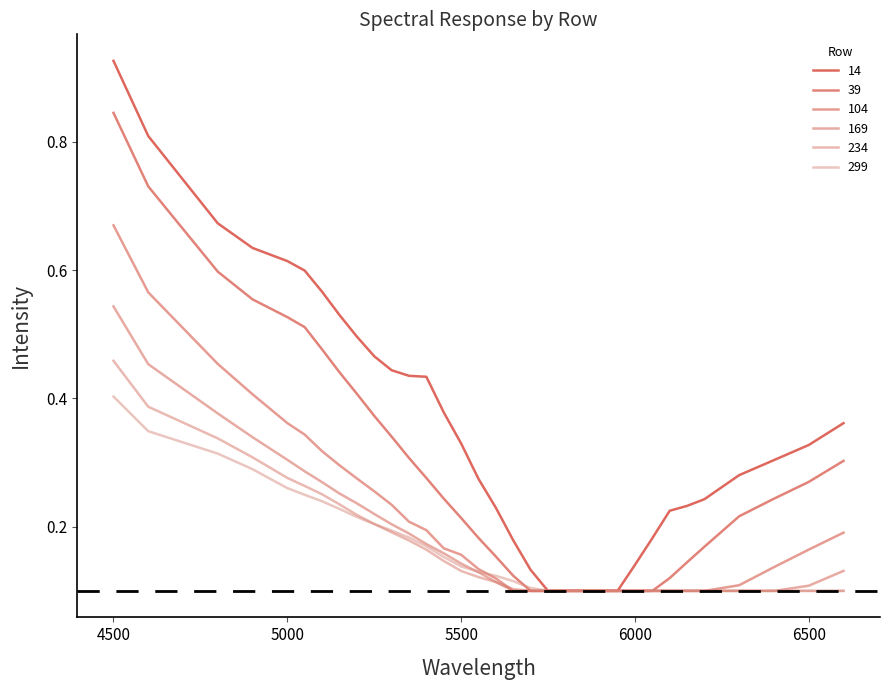

Is this an area chart (filled region under the line)?

No